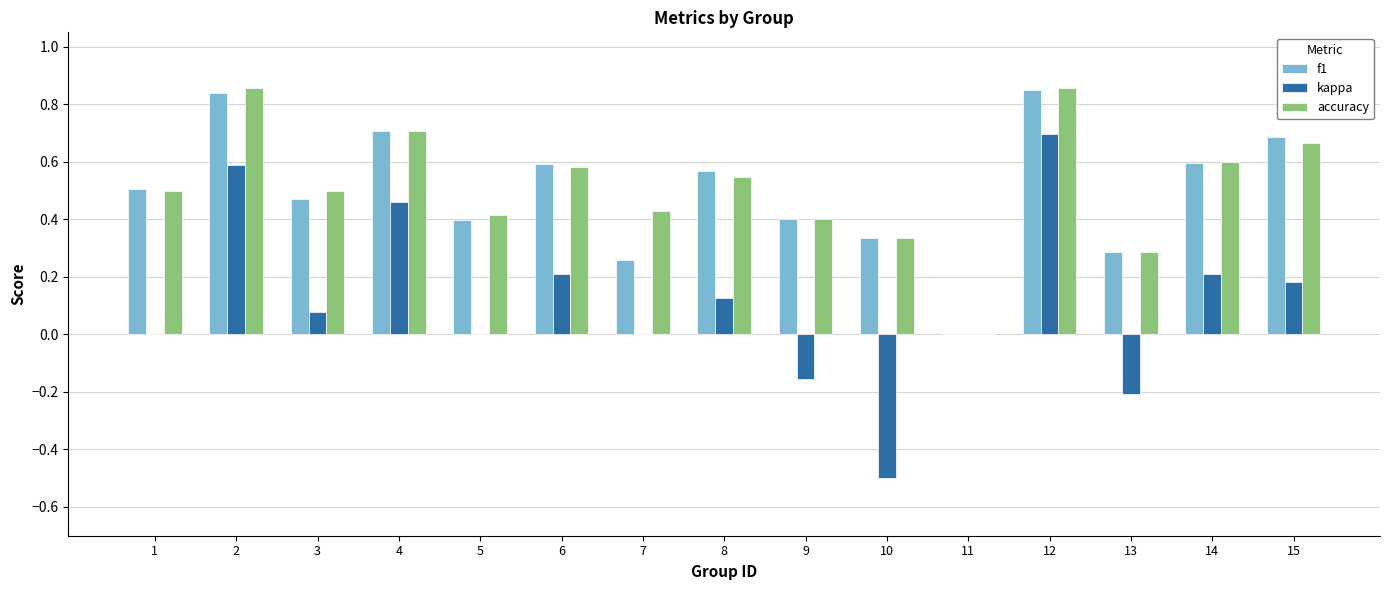

Are the bars grouped side by side (vs. stacked)?

Yes